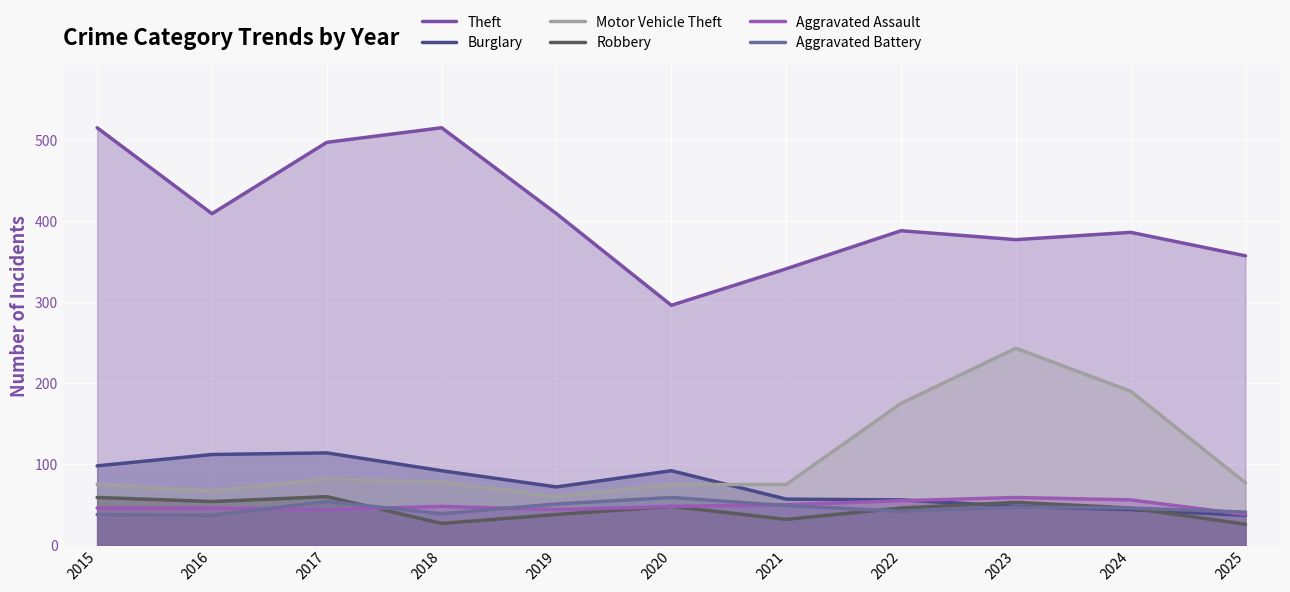

How many series are shown in this chart?

6